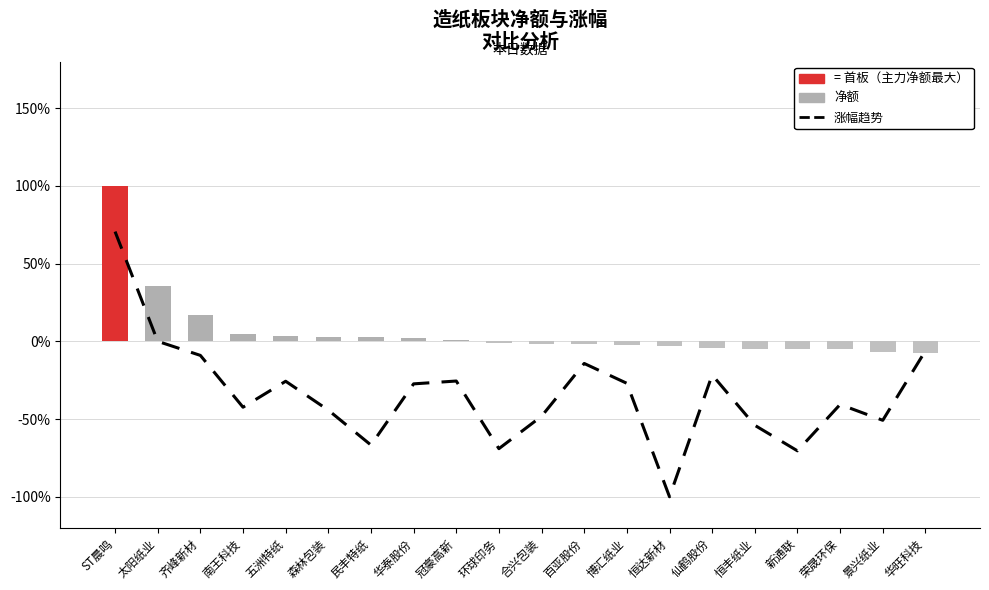

Which category has the lowest value in the 涨幅（标准化） series?

恒达新材